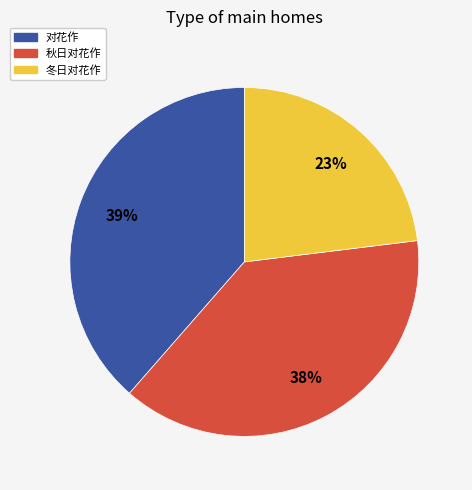

How many slices are in this pie chart?

3